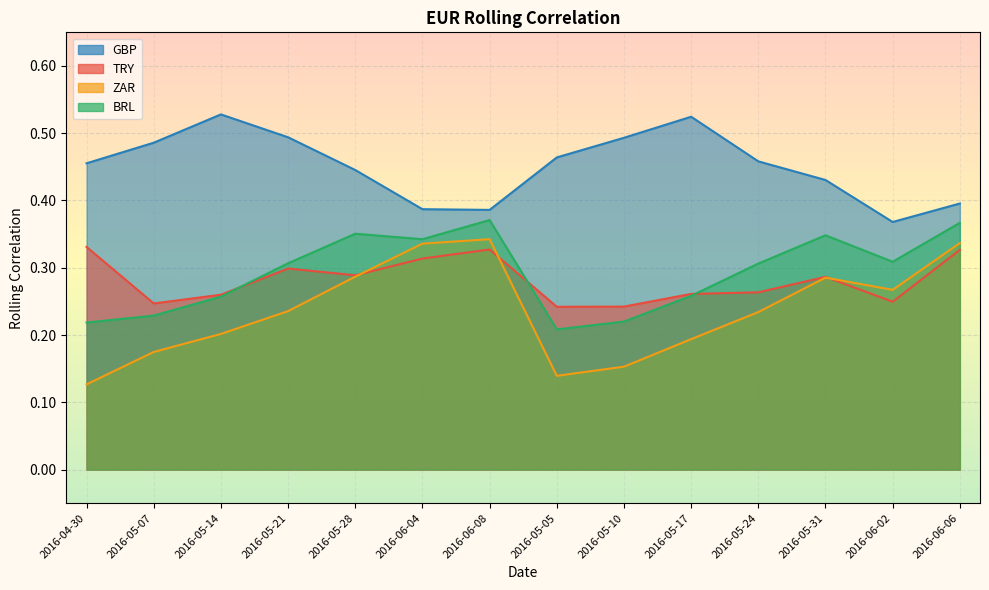

What is the smallest value displayed?

0.1